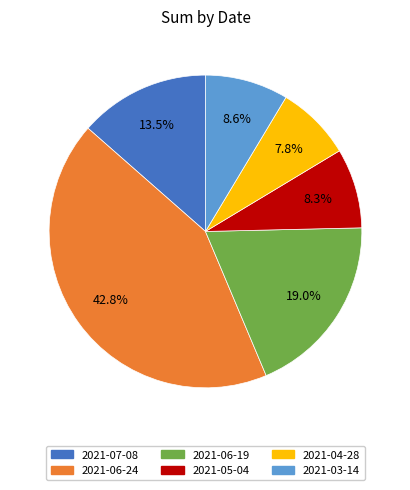

To the nearest percent, what portion does 2021-06-24 represent?

43%